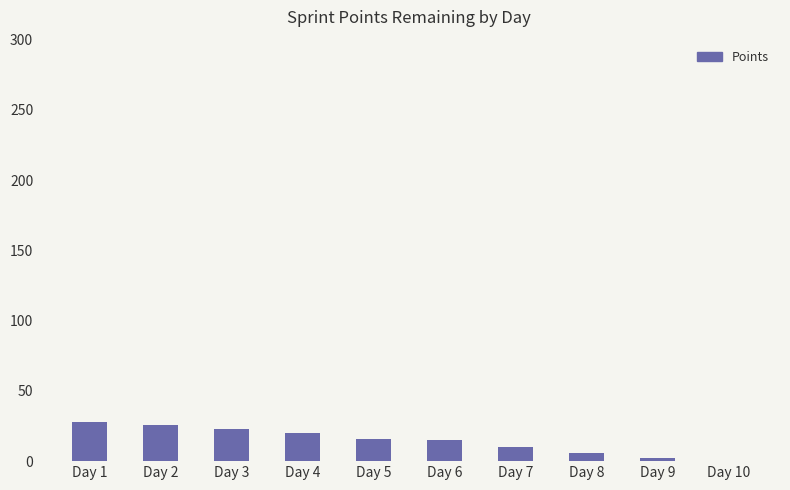

The chart shows a value of 6 at Day 6. True or false?

False